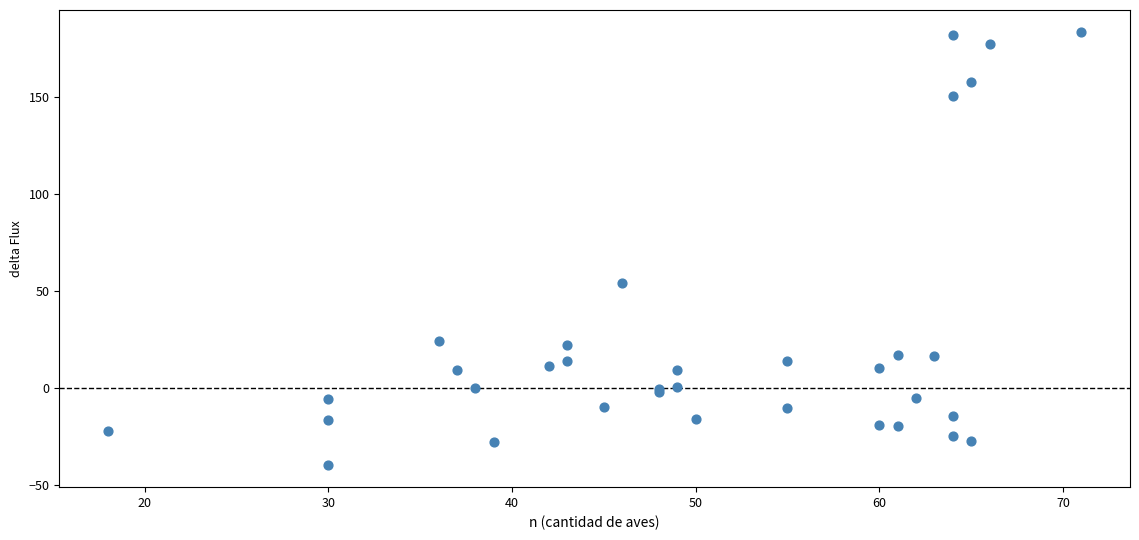

What Y value in the scatter plot is closest to 71?

54.4